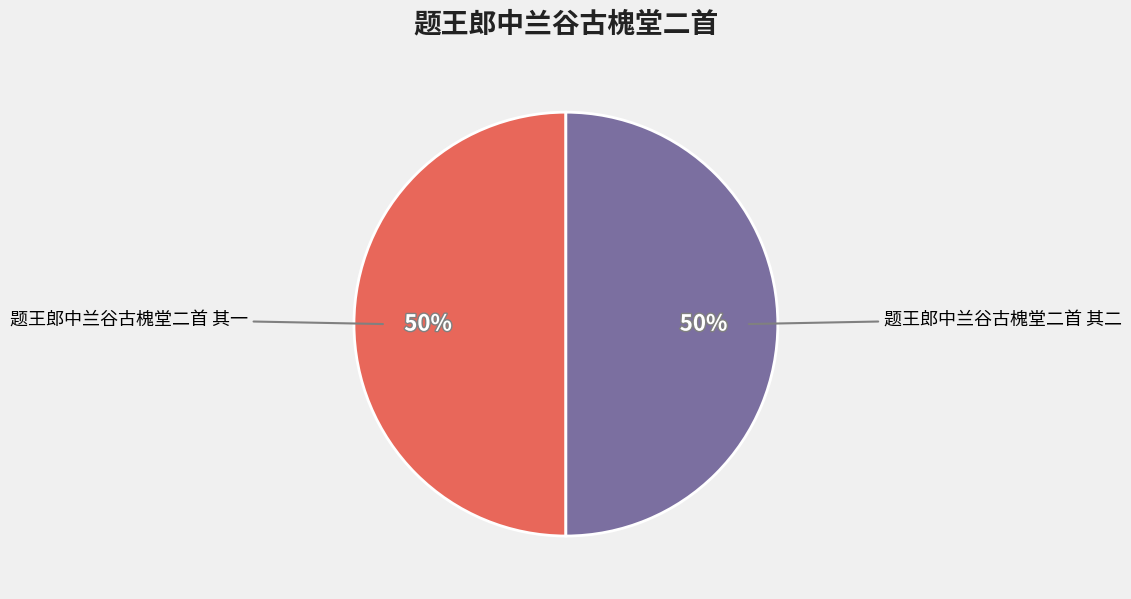

To the nearest percent, what is the average slice percentage?

50%